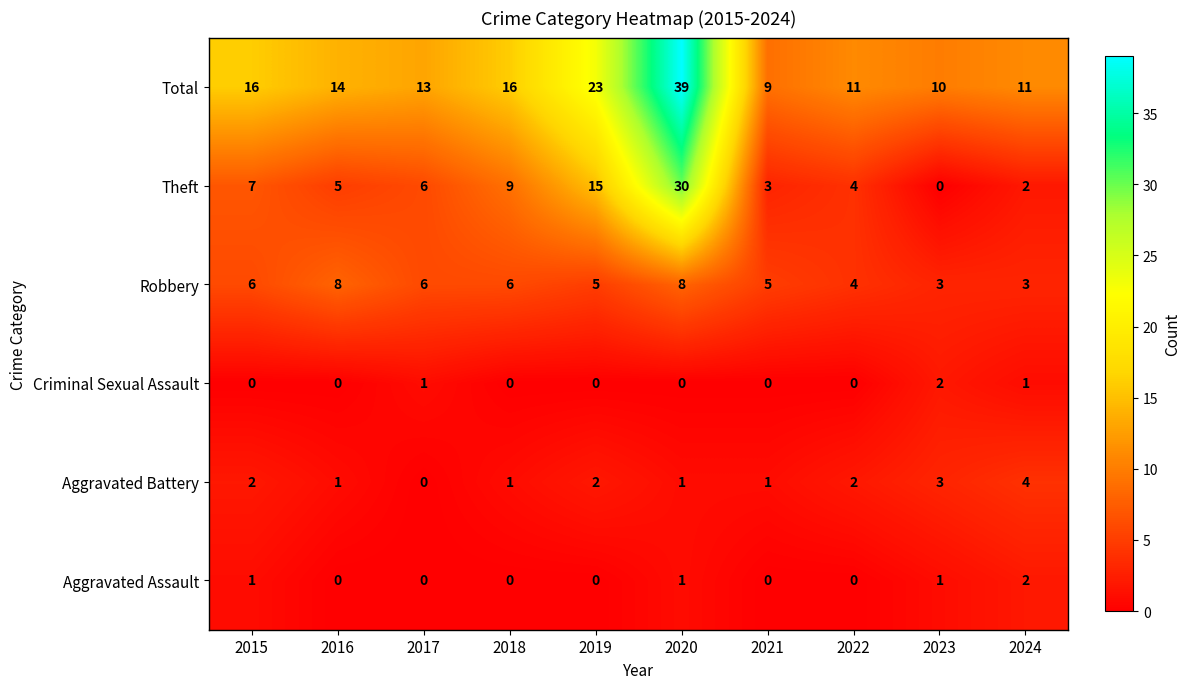

What is the total value across all series at 2015?

32